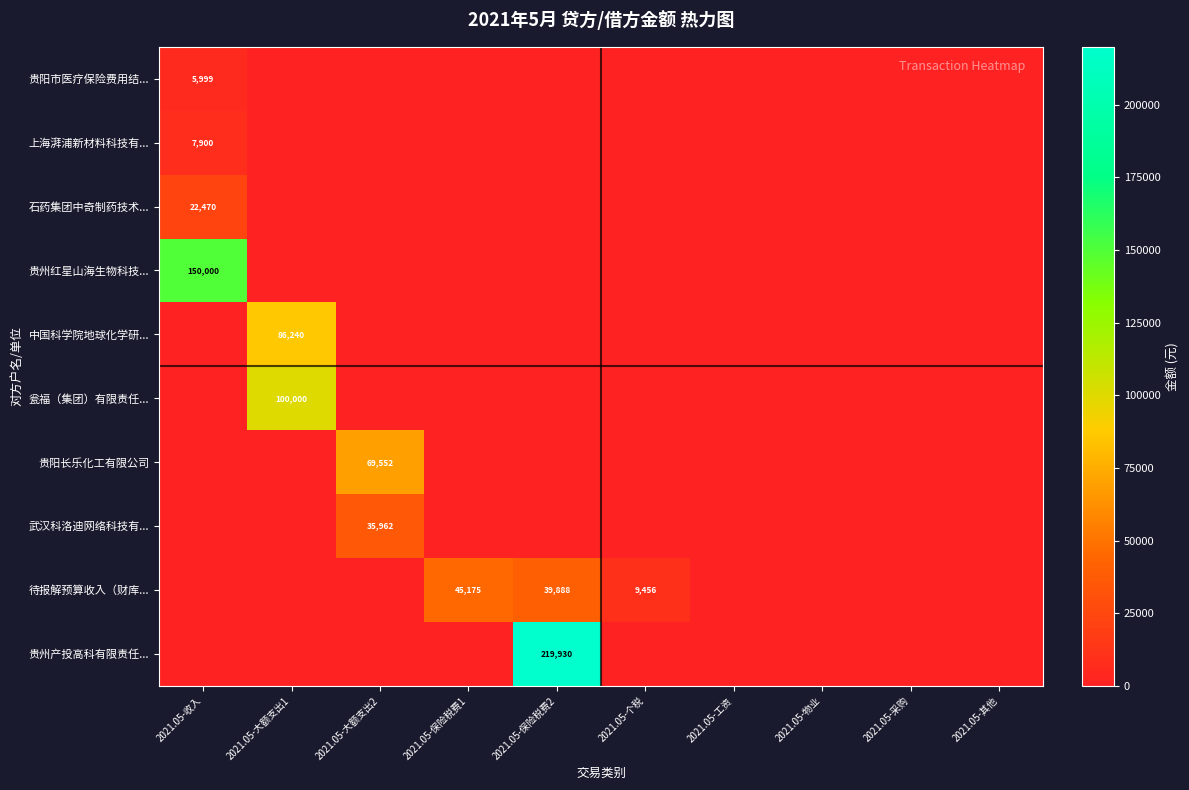

Which series has the largest range (max minus min)?

贵州产投高科有限责任...